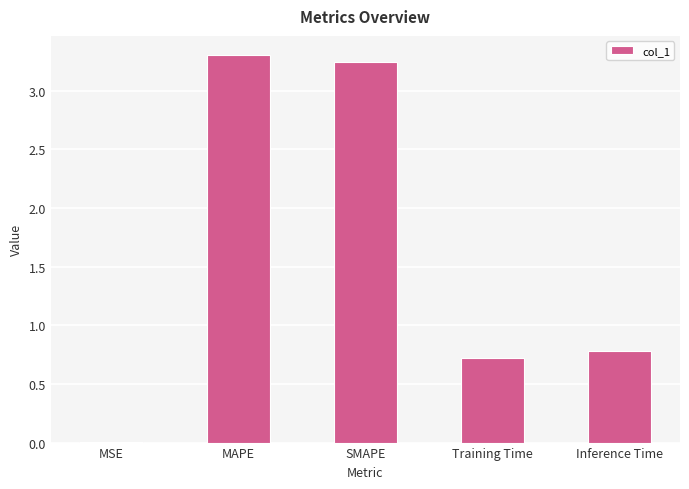

How many distinct data groups are displayed?

1